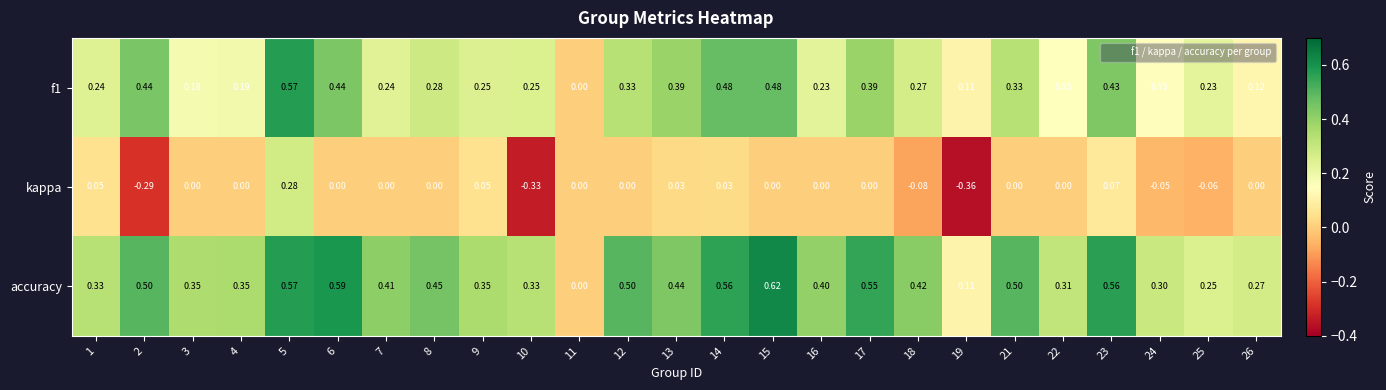

Which series has the largest range (max minus min)?

kappa